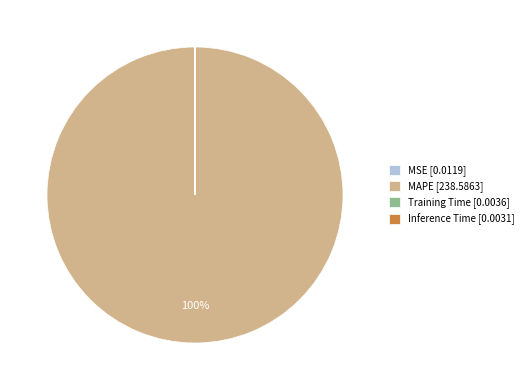

Which category accounts for the majority?

MAPE